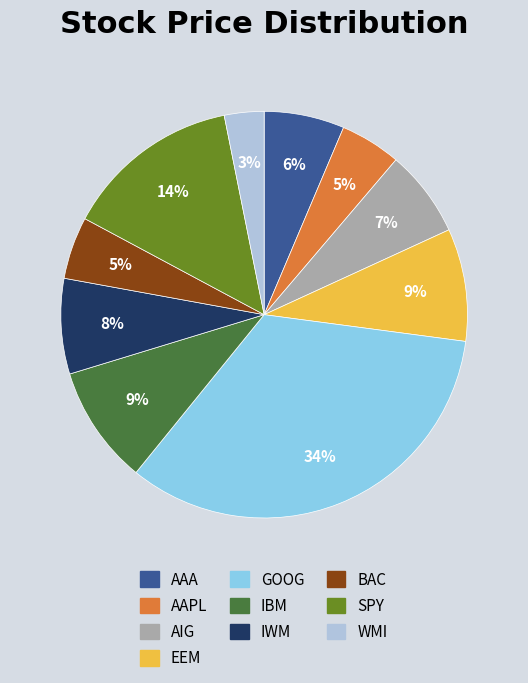

Is there any slice that represents more than half of the pie?

No